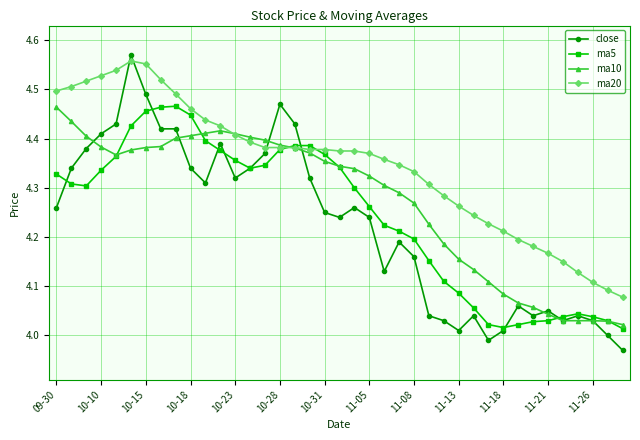

Which series has the largest range (max minus min)?

close